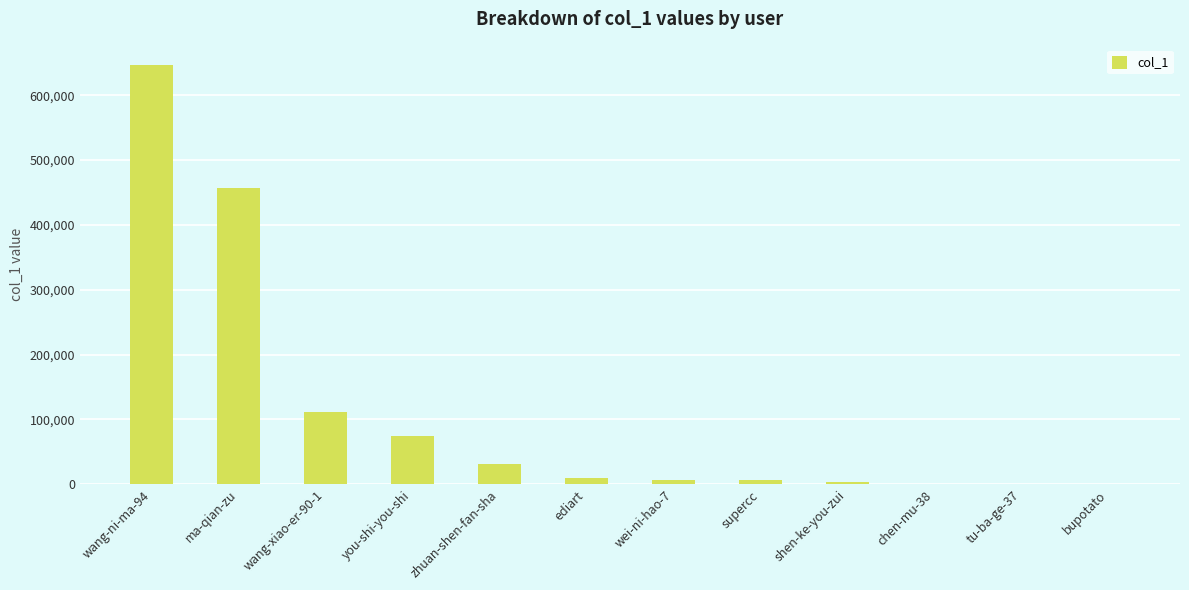

The value at you-shi-you-shi is 38294. True or false?

False